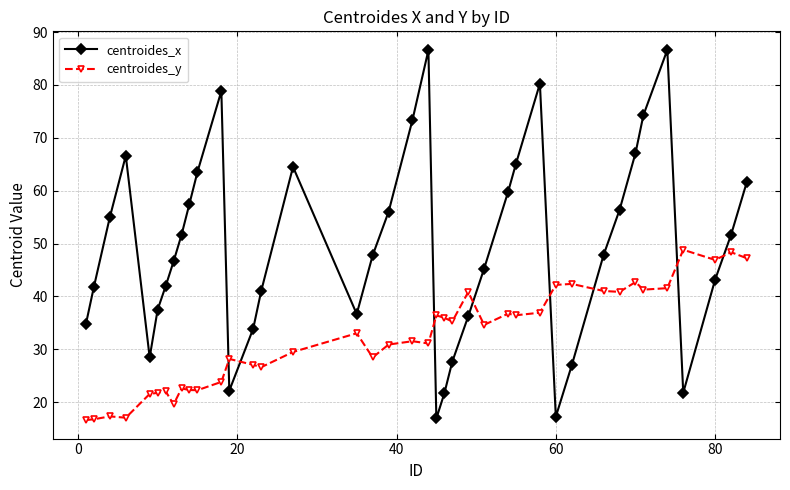

After their last crossing, which series has the higher values: centroides_y or centroides_x?

centroides_x